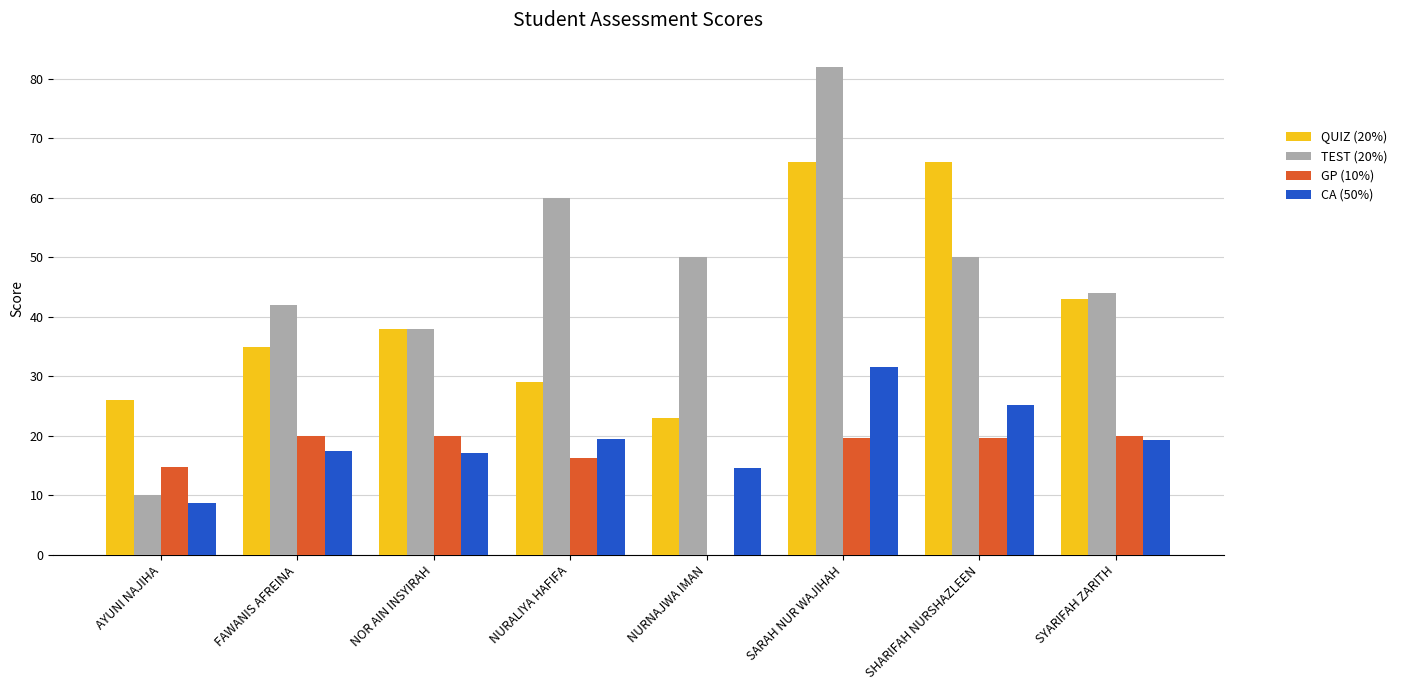

What is the average value of the GP (10%) series?

16.3